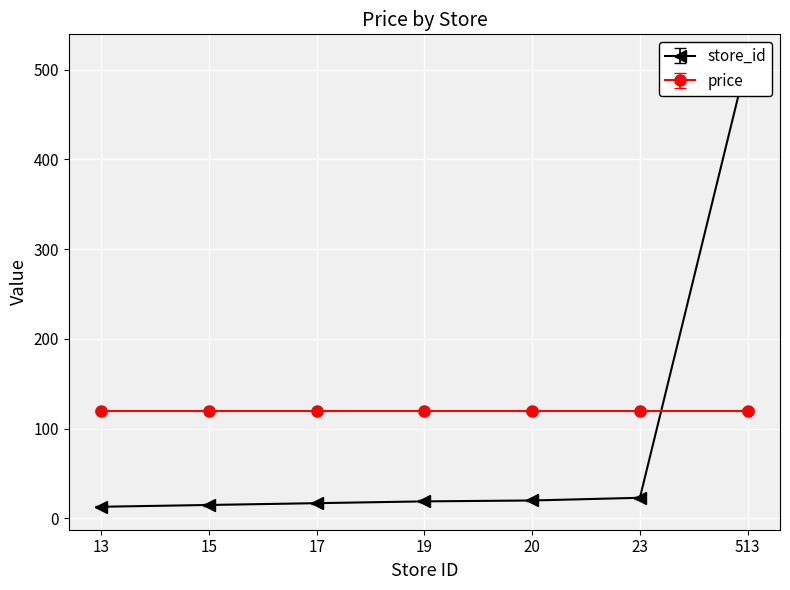

Rank the categories by value from highest to lowest.

513, 23, 20, 19, 17, 15, 13